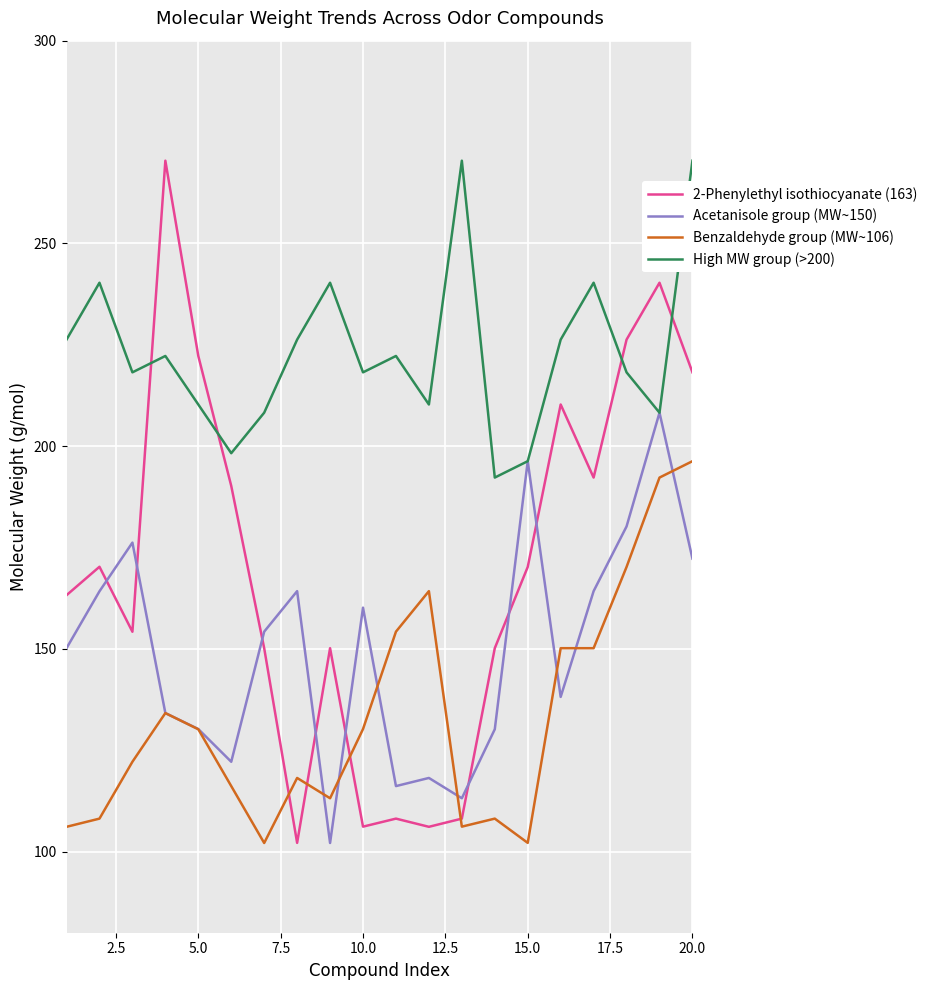

What is the maximum value for Benzaldehyde group (MW~106)?

196.3